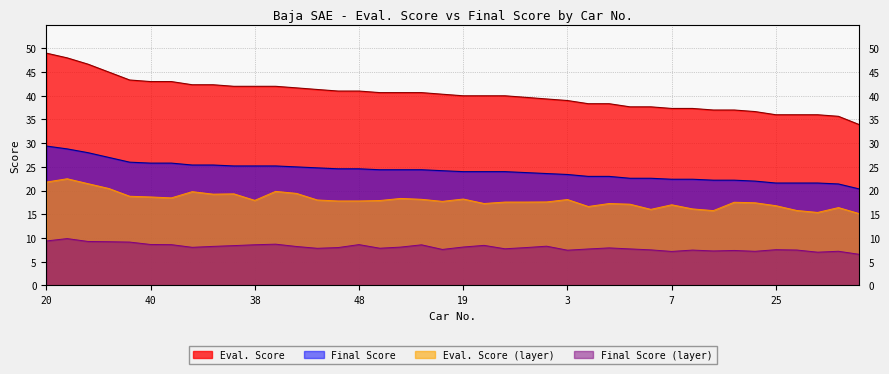

What is the difference between the maximum and second lowest values in the Eval. Score series?

13.3